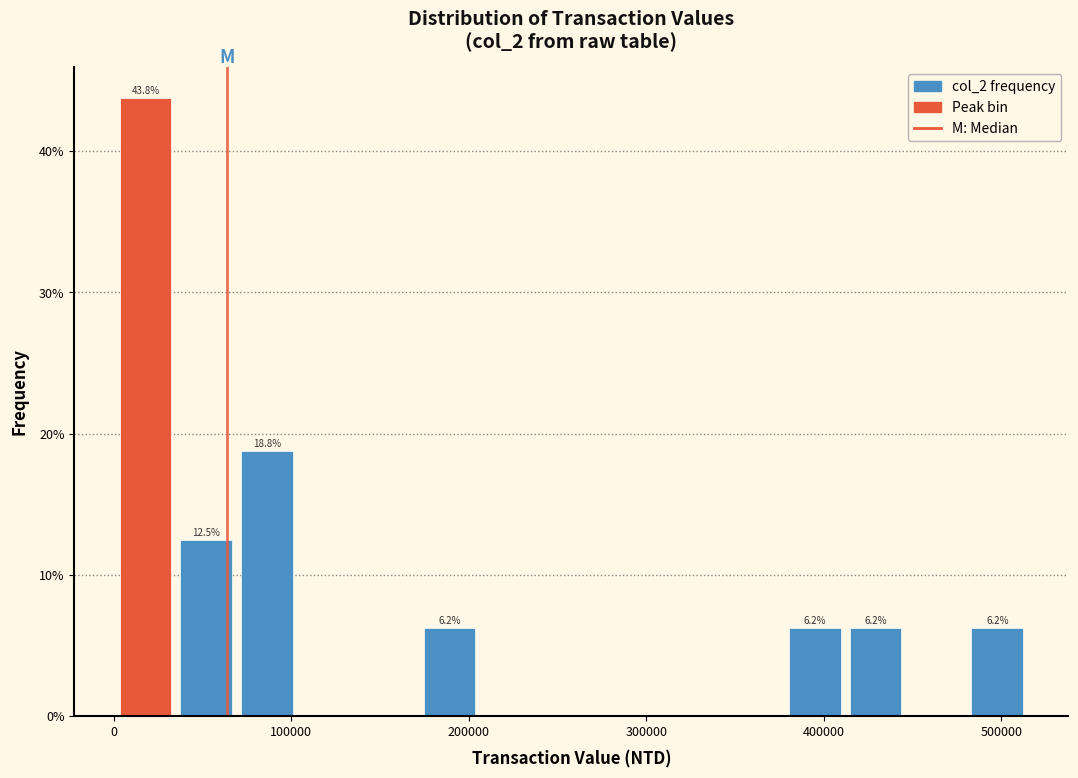

Around what value on the x-axis is the tallest bar? Give the approximate position of its centre, as read against the axis.

20000